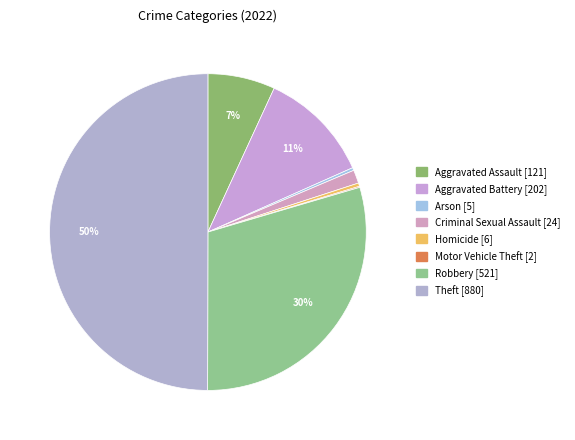

How much of the chart is everything except Criminal Sexual Assault?

98.6%